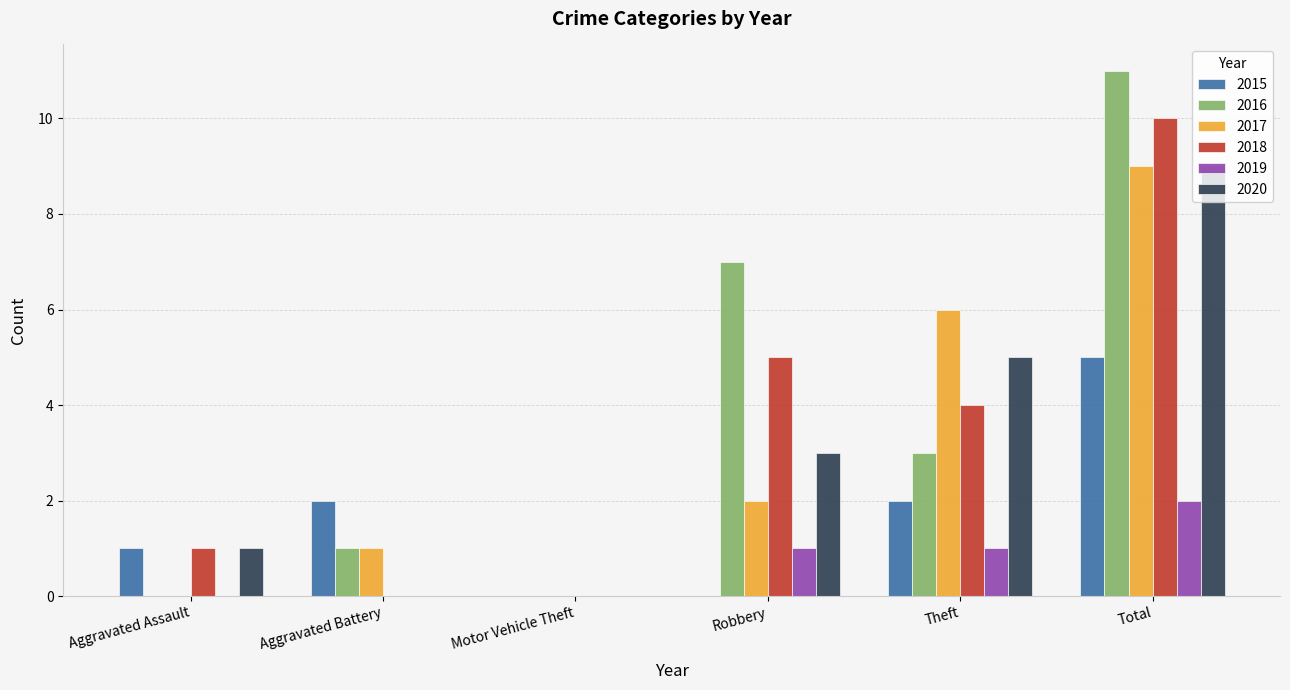

Between Aggravated Battery and Motor Vehicle Theft, which series saw the biggest shift?

2015